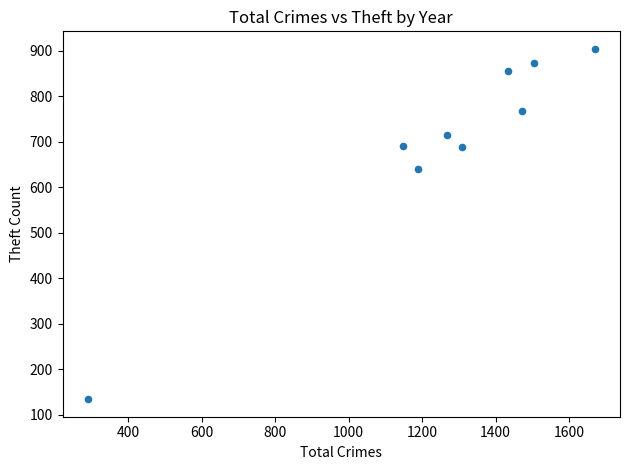

What Y value in the scatter plot is closest to 519?

641